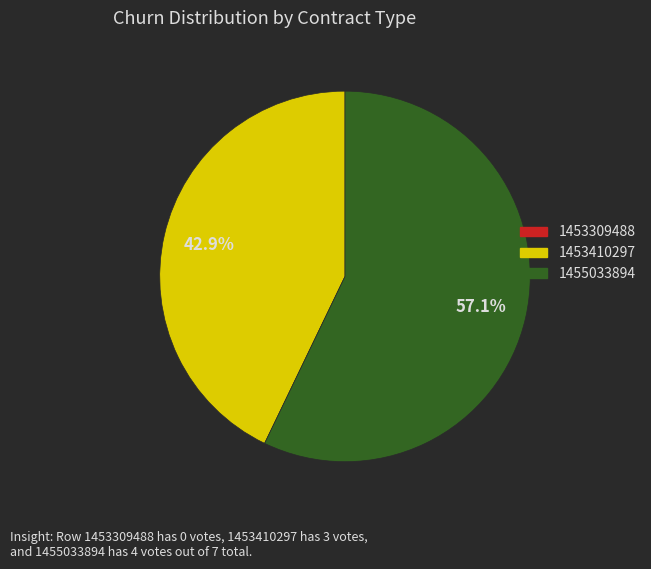

To the nearest percent, what is the difference between the largest and smallest slice percentages?

14%